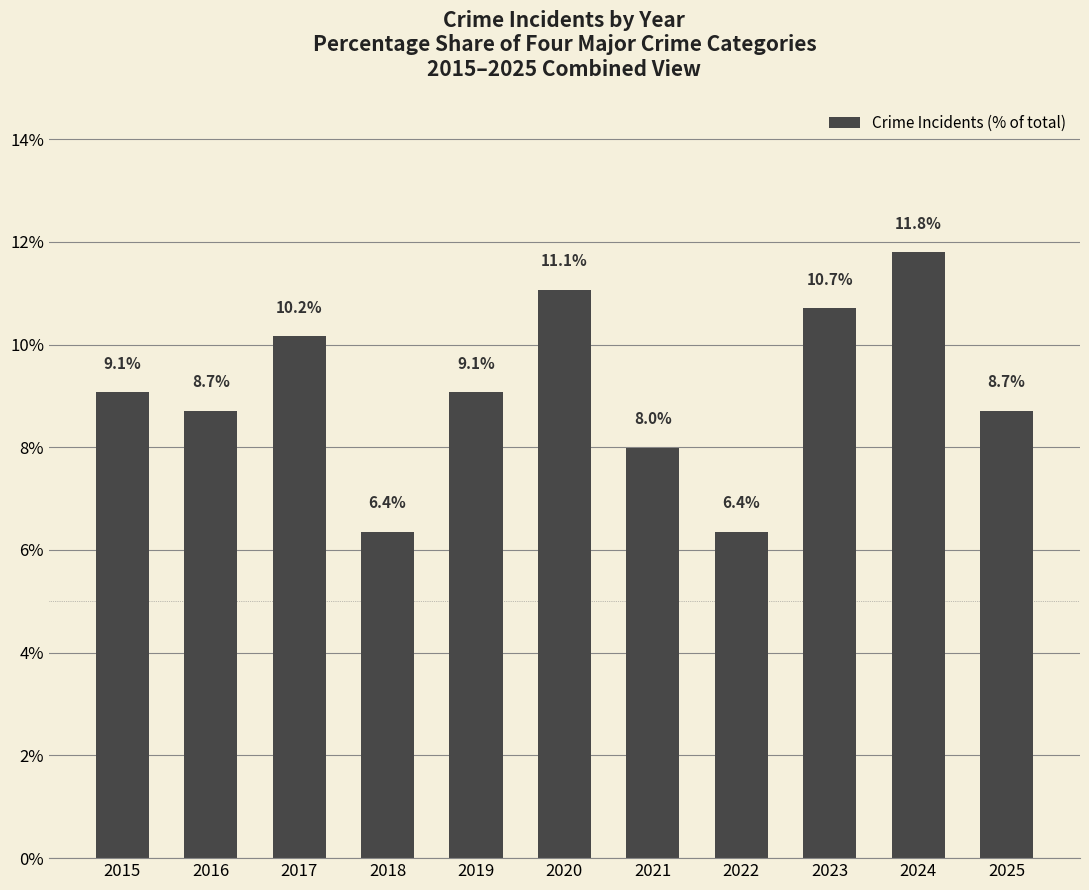

The chart shows a value of 6.4 at 2022. True or false?

True